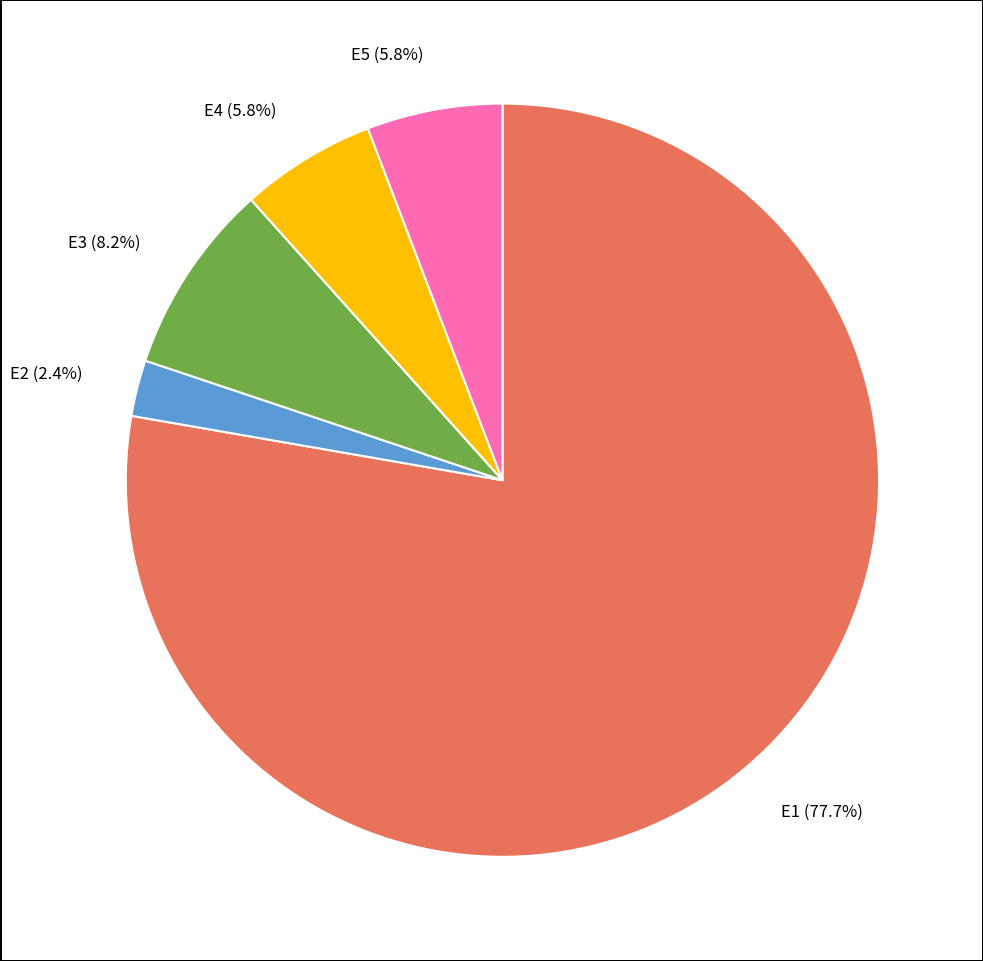

What is the largest slice in the pie chart?

E1